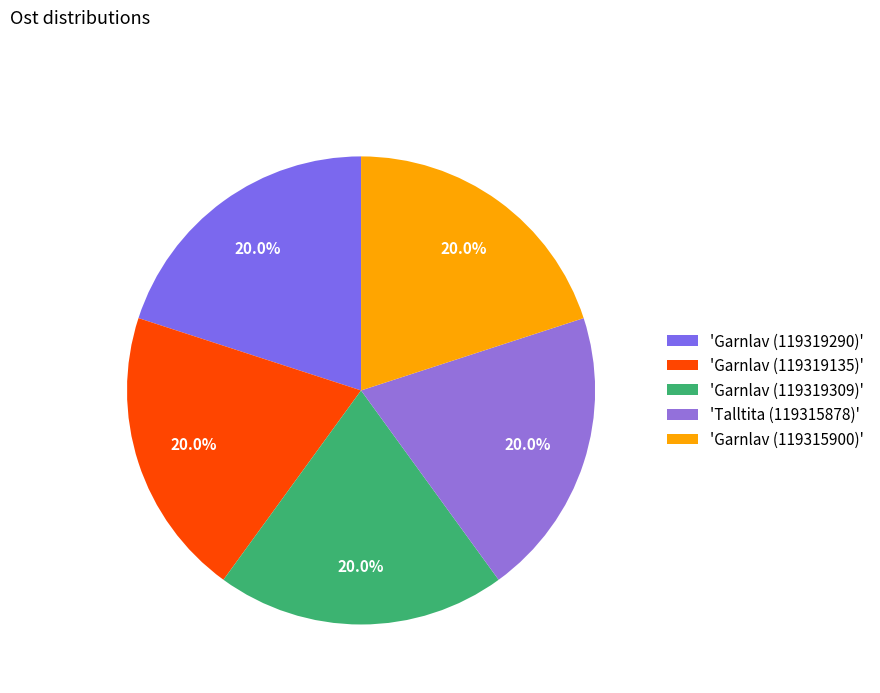

Rank the categories by value from lowest to highest.

Garnlav (119315900), Garnlav (119319135), Garnlav (119319290), Garnlav (119319309), Talltita (119315878)